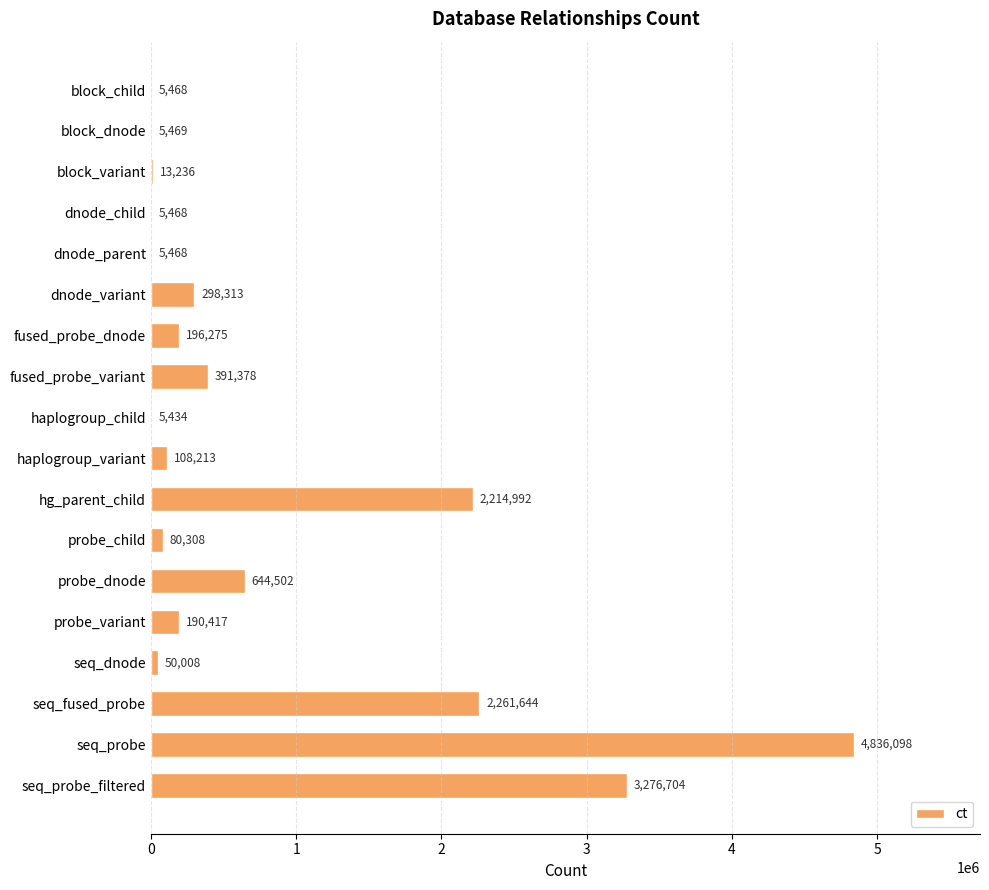

What is the maximum value shown in the chart?

4836098